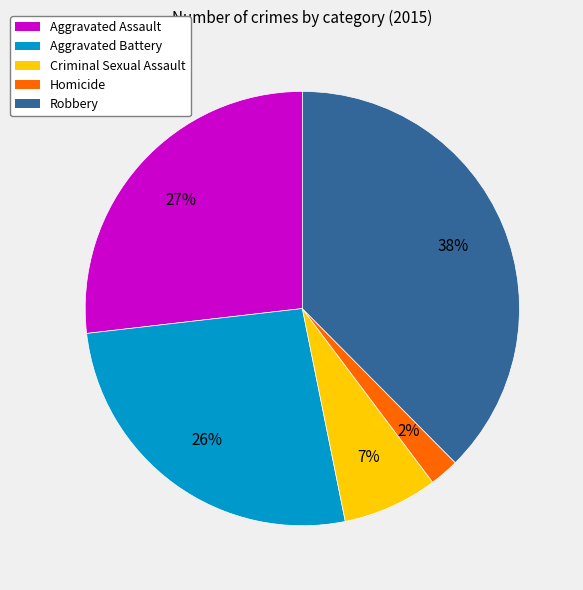

Which slice is the smallest?

Homicide